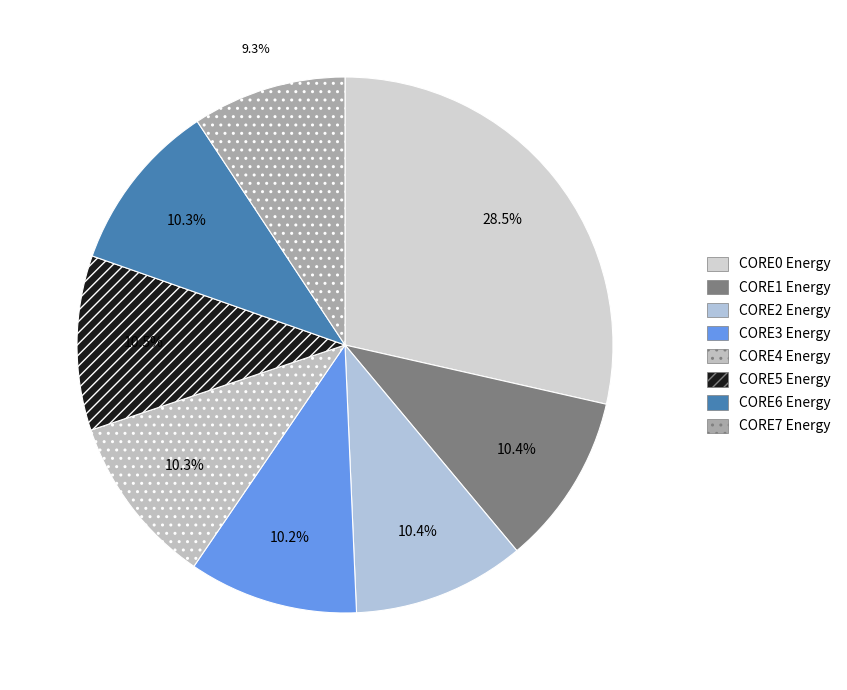

How many slices are in this pie chart?

8